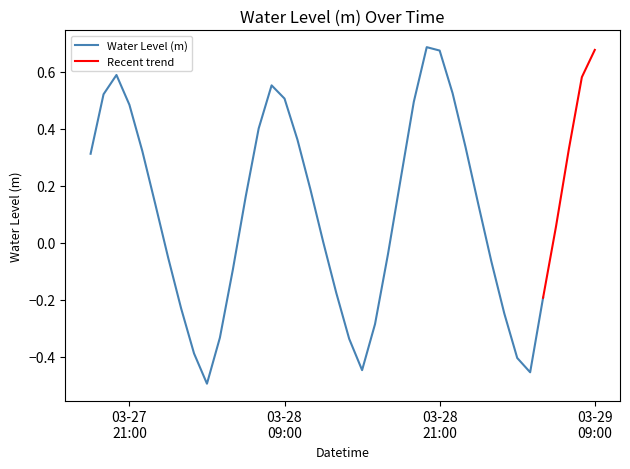

How many negative values are there?

16